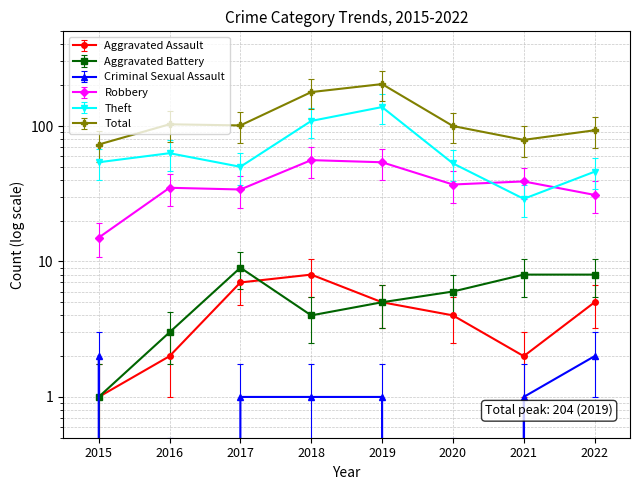

What is the average value of the Aggravated Battery series?

6